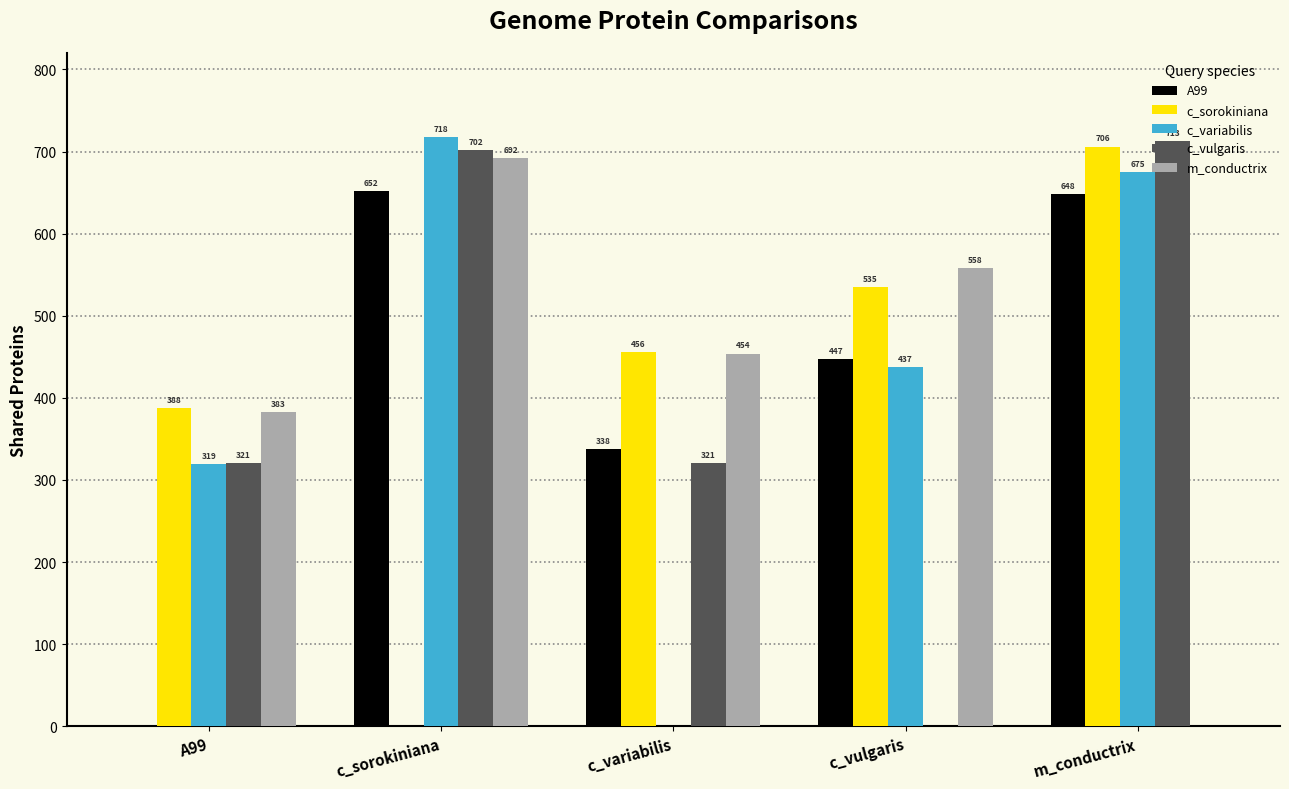

What is the sum of all c_sorokiniana values?

2085